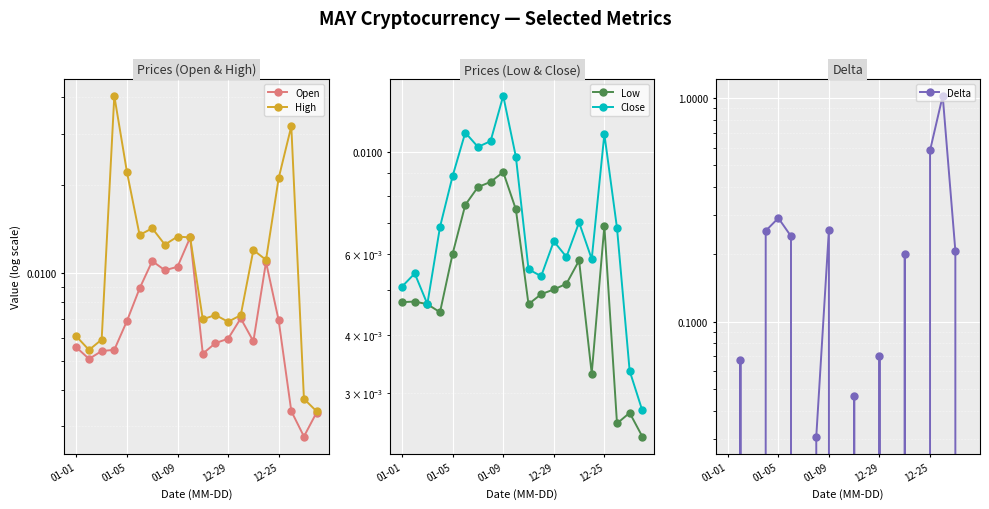

Where do Low and Delta first cross each other?

01-01 and 01-05